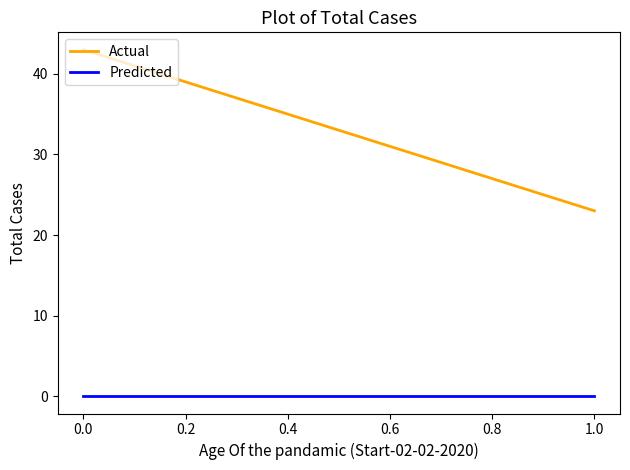

At how many categories does at least one series exceed 41?

1